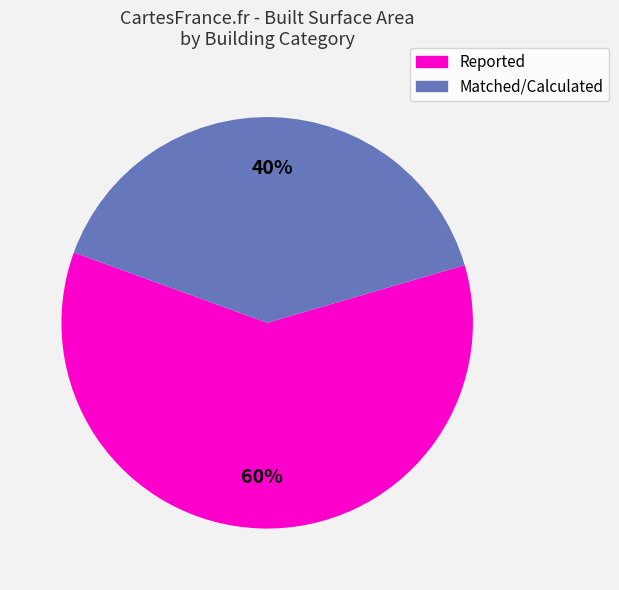

To the nearest percent, what is the average slice percentage?

50%